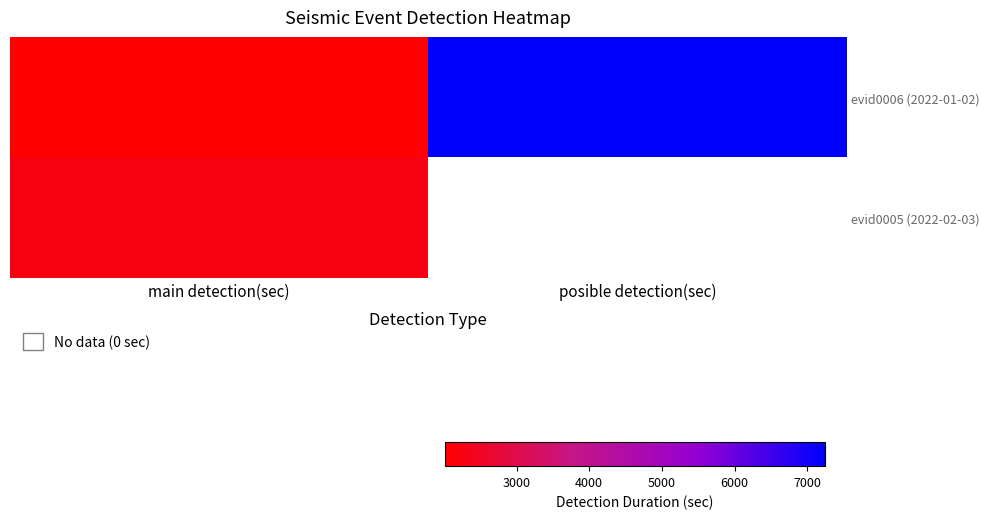

Reading right to left, transcribe all the data shown in this chart.

evid0006 (2022-01-02): posible detection(sec)=7246	main detection(sec)=2014
evid0005 (2022-02-03): posible detection(sec)=0	main detection(sec)=2277